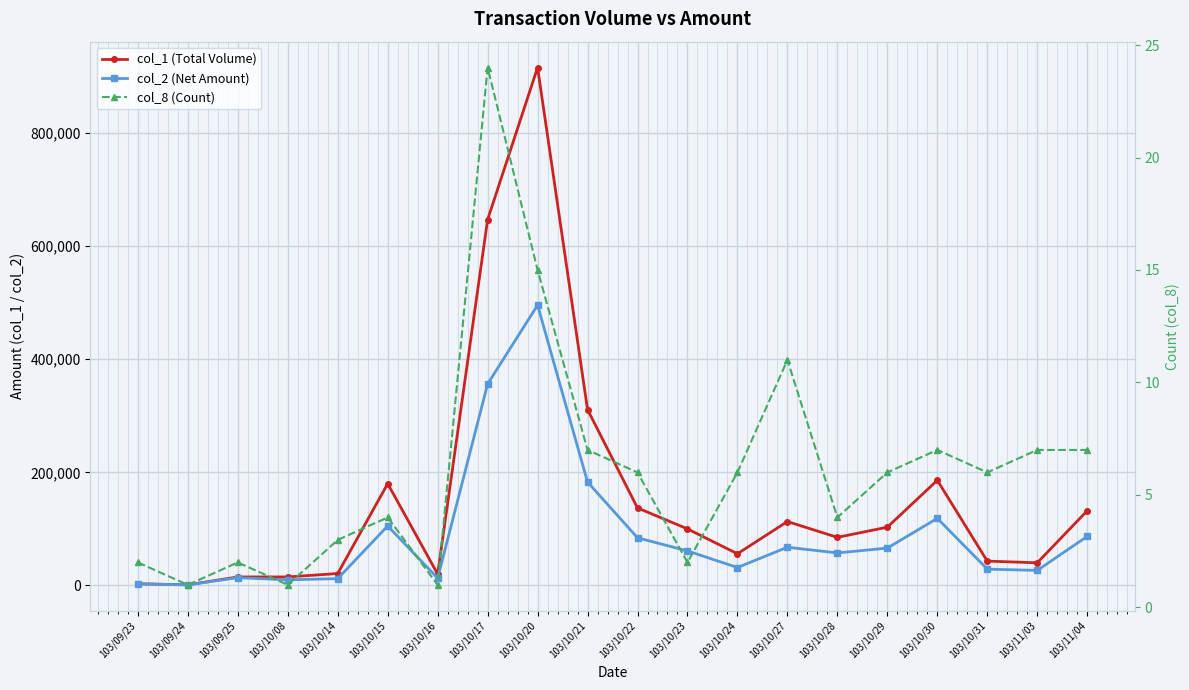

Reading left to right, list all the values displayed in this chart.

col_1 (Total Volume): 103/09/23=3000	103/09/24=1000	103/09/25=15000	103/10/08=15000	103/10/14=21000	103/10/15=180000	103/10/16=20000	103/10/17=647000	103/10/20=916000	103/10/21=311000	103/10/22=137000	103/10/23=100000	103/10/24=56000	103/10/27=113000	103/10/28=85000	103/10/29=103000	103/10/30=186000	103/10/31=43000	103/11/03=40000	103/11/04=132000
col_2 (Net Amount): 103/09/23=2720	103/09/24=910	103/09/25=13650	103/10/08=9900	103/10/14=11970	103/10/15=105200	103/10/16=12800	103/10/17=356270	103/10/20=495720	103/10/21=182810	103/10/22=84260	103/10/23=61000	103/10/24=31640	103/10/27=67570	103/10/28=57450	103/10/29=66020	103/10/30=118640	103/10/31=28810	103/11/03=26520	103/11/04=86630
col_8 (Count): 103/09/23=2	103/09/24=1	103/09/25=2	103/10/08=1	103/10/14=3	103/10/15=4	103/10/16=1	103/10/17=24	103/10/20=15	103/10/21=7	103/10/22=6	103/10/23=2	103/10/24=6	103/10/27=11	103/10/28=4	103/10/29=6	103/10/30=7	103/10/31=6	103/11/03=7	103/11/04=7